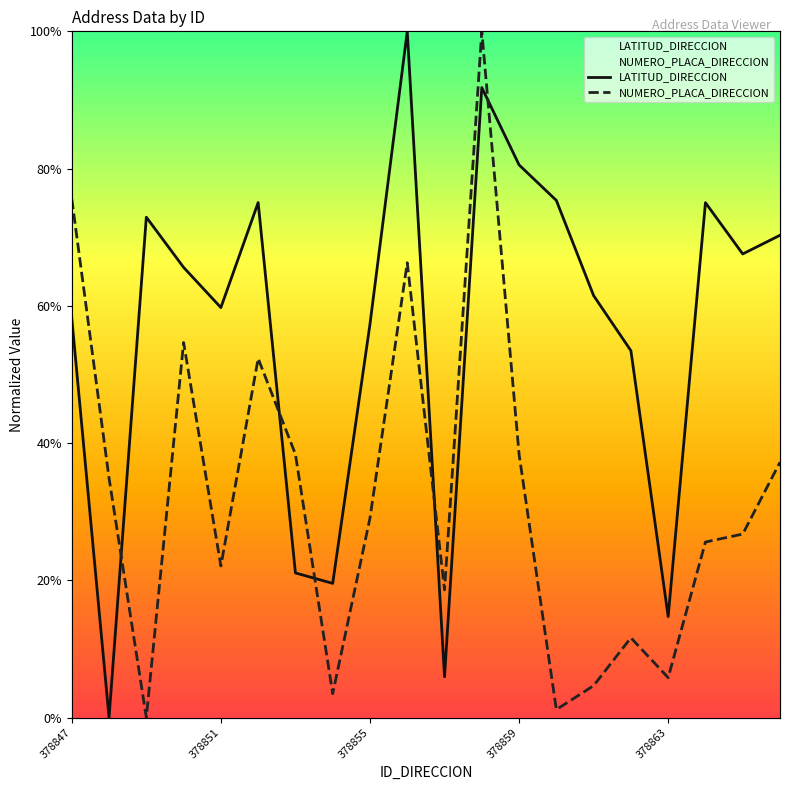

Rank the series by their maximum value, from highest to lowest.

LATITUD_DIRECCION, NUMERO_PLACA_DIRECCION